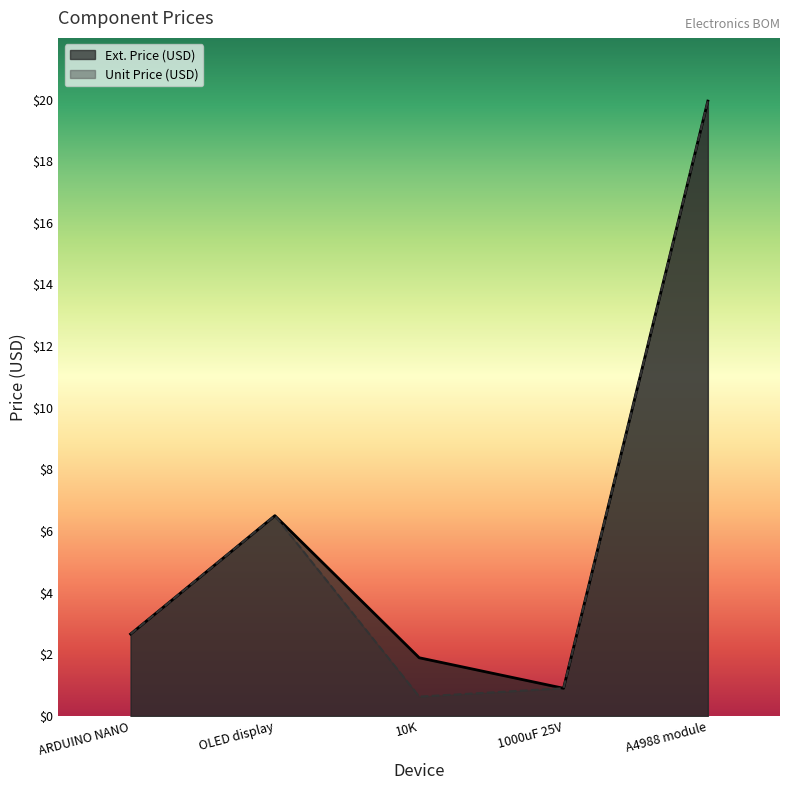

List the series in order of their peak value, lowest first.

Ext. Price (USD), Unit Price (USD)